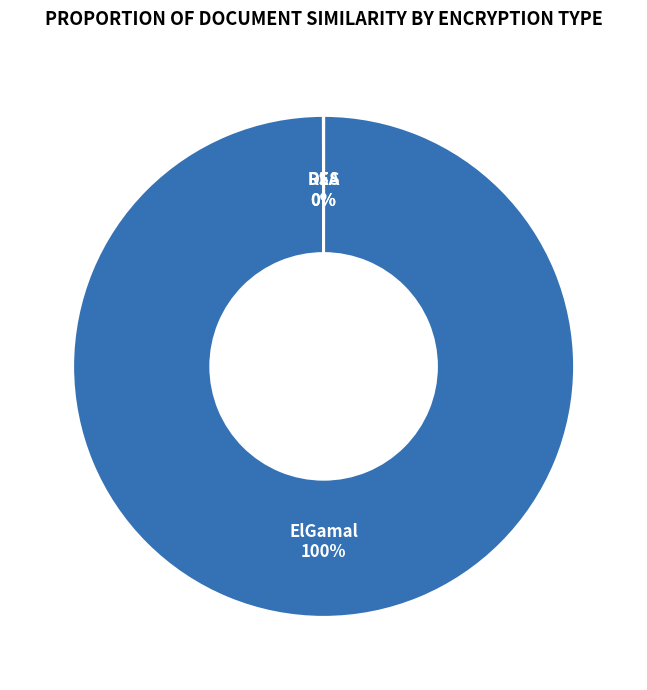

To the nearest percent, what is the average slice percentage?

33%